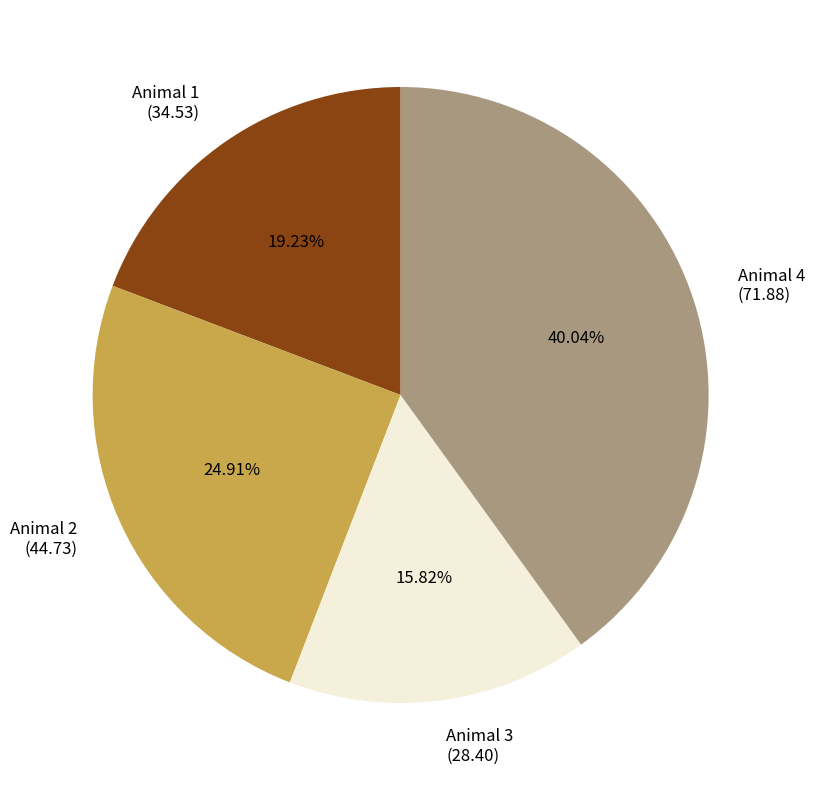

Is Animal 2 the majority of the pie?

No